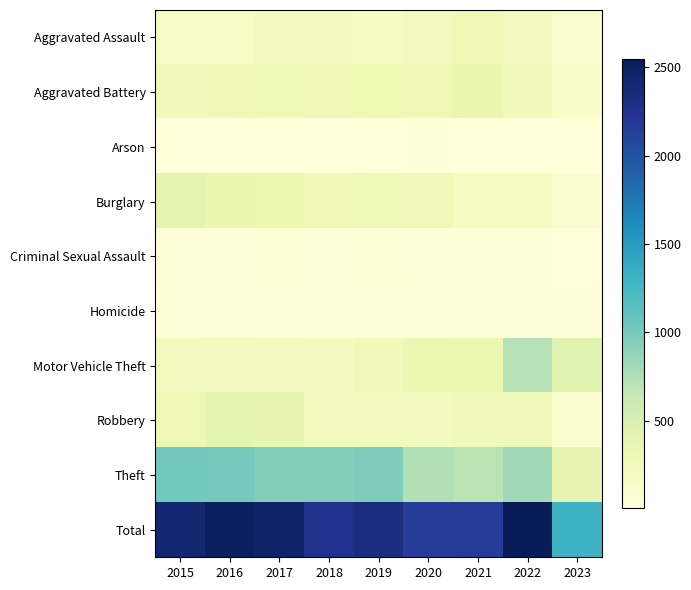

Reading left to right, transcribe all the data shown in this chart.

Aggravated Assault: 2015=160	2016=154	2017=207	2018=206	2019=197	2020=242	2021=292	2022=239	2023=114
Aggravated Battery: 2015=246	2016=288	2017=277	2018=297	2019=321	2020=294	2021=336	2022=261	2023=134
Arson: 2015=11	2016=13	2017=9	2018=9	2019=8	2020=20	2021=14	2022=5	2023=5
Burglary: 2015=393	2016=352	2017=327	2018=273	2019=281	2020=245	2021=185	2022=200	2023=104
Criminal Sexual Assault: 2015=34	2016=43	2017=47	2018=40	2019=51	2020=36	2021=32	2022=40	2023=8
Homicide: 2015=17	2016=29	2017=24	2018=15	2019=27	2020=24	2021=37	2022=23	2023=16
Motor Vehicle Theft: 2015=228	2016=218	2017=243	2018=232	2019=260	2020=328	2021=329	2022=722	2023=428
Robbery: 2015=297	2016=394	2017=381	2018=237	2019=224	2020=233	2021=244	2022=244	2023=107
Theft: 2015=1027	2016=1009	2017=941	2018=941	2019=959	2020=736	2021=691	2022=813	2023=382
Total: 2015=2413	2016=2500	2017=2456	2018=2250	2019=2328	2020=2158	2021=2160	2022=2547	2023=1298